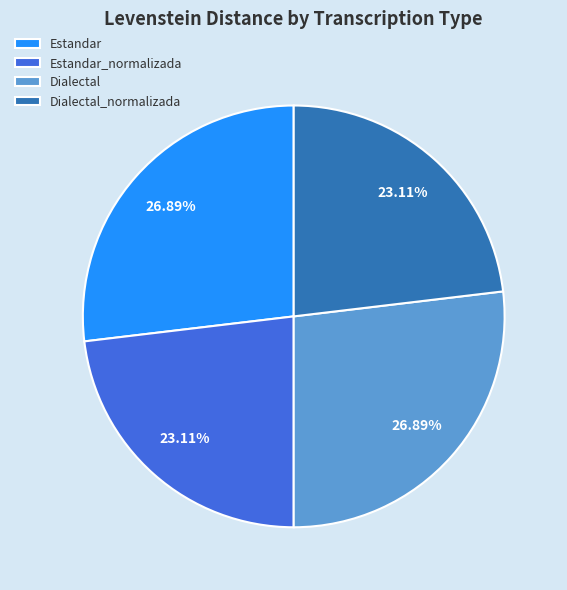

Between Dialectal and Dialectal_normalizada, which is larger?

Dialectal